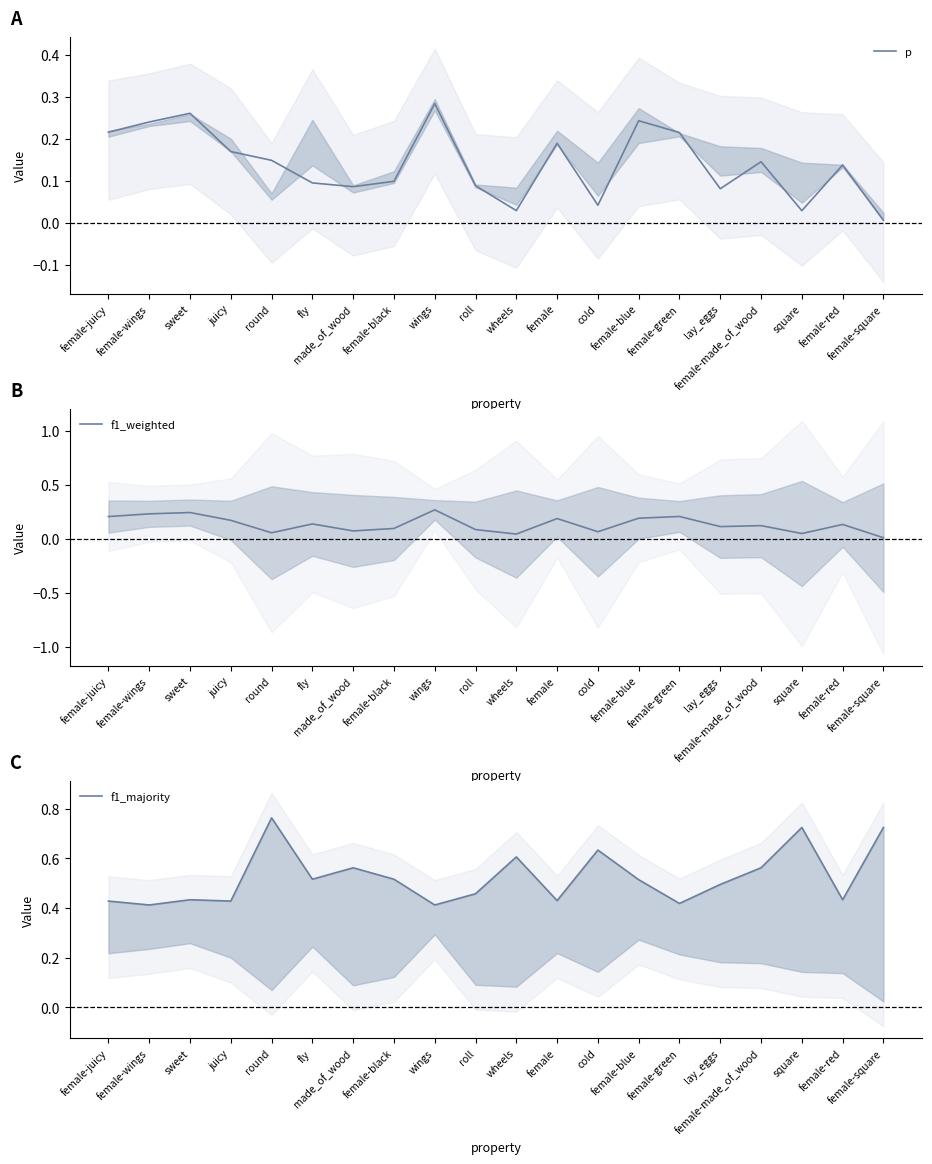

What are all the series names shown in the legend?

p, f1_weighted, f1_majority